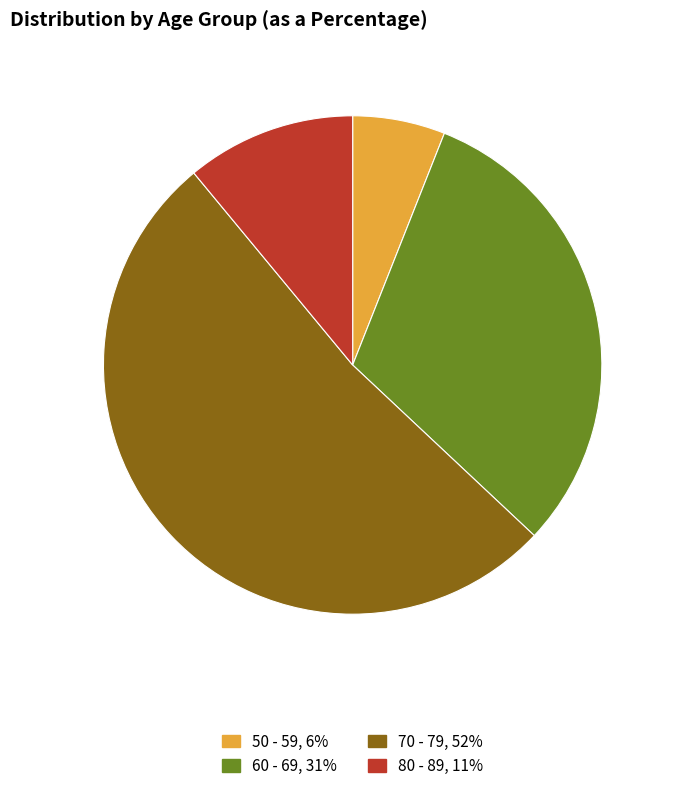

True or false: 50 - 59 accounts for 6% of the total.

True